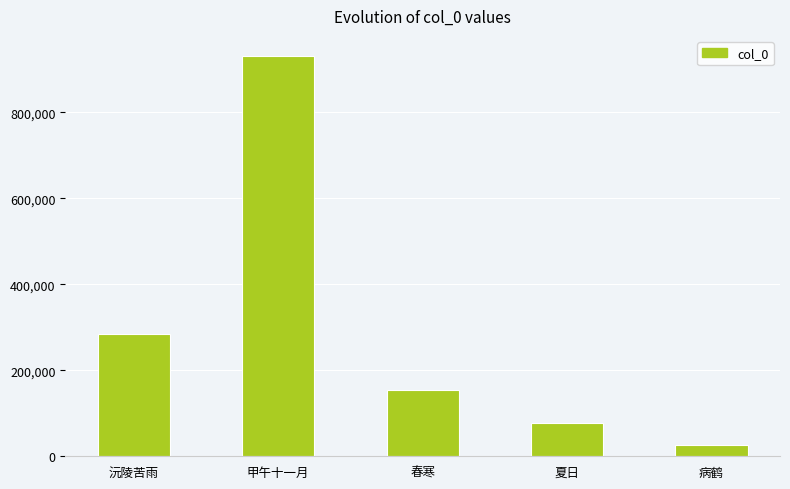

Does the chart contain any negative values?

No